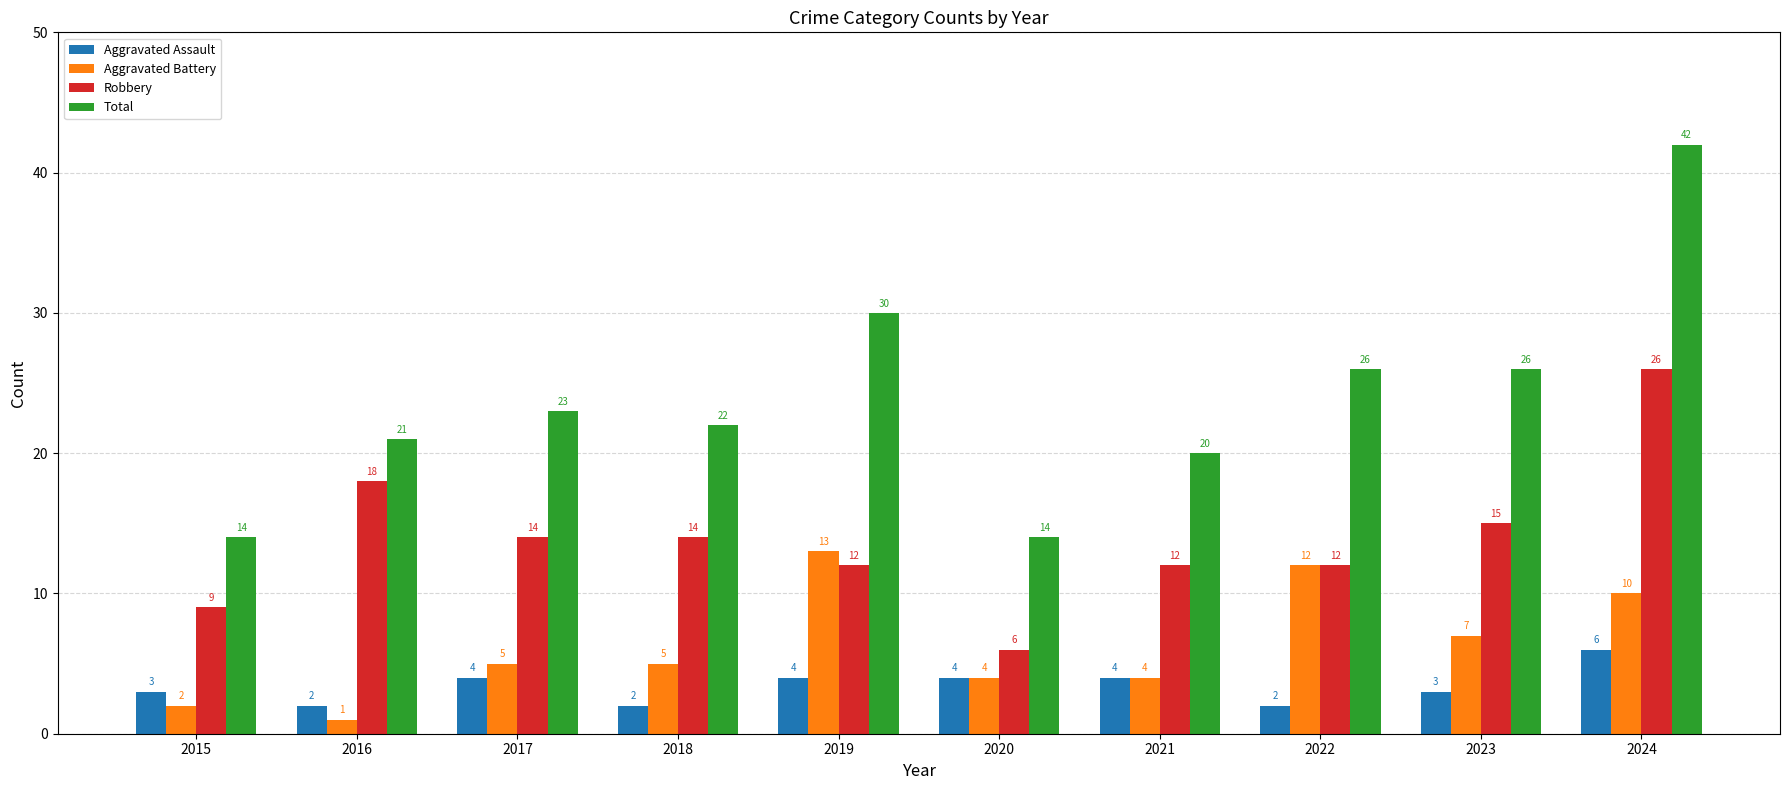

How many data points does each series have?

10